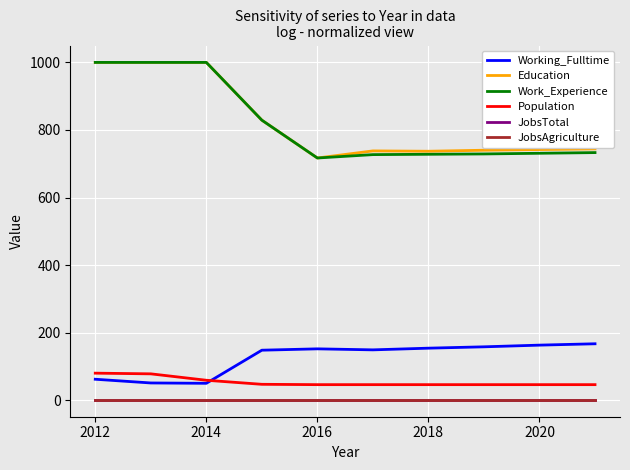

What are all the series names shown in the legend?

Working_Fulltime, Education, Work_Experience, Population, JobsTotal, JobsAgriculture